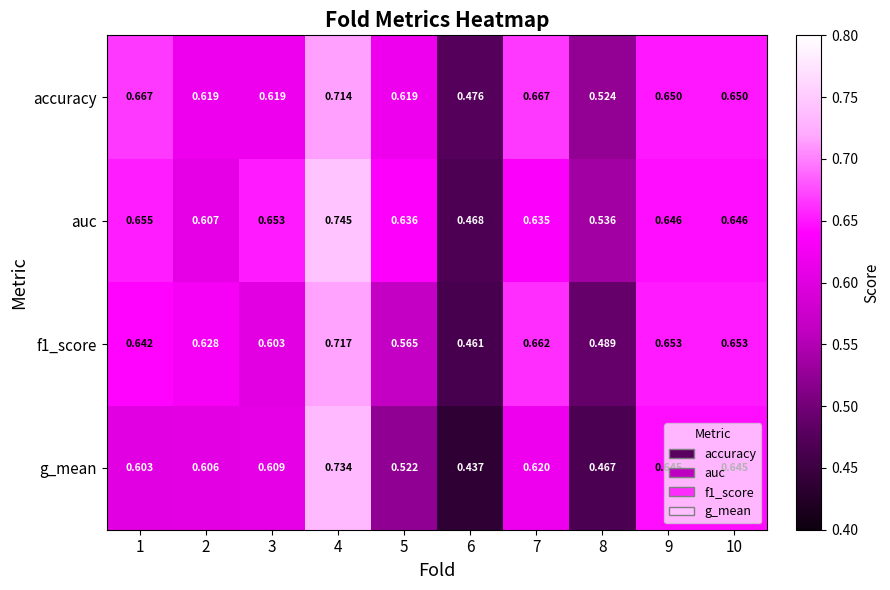

Which series changed the most between 1 and 3?

accuracy